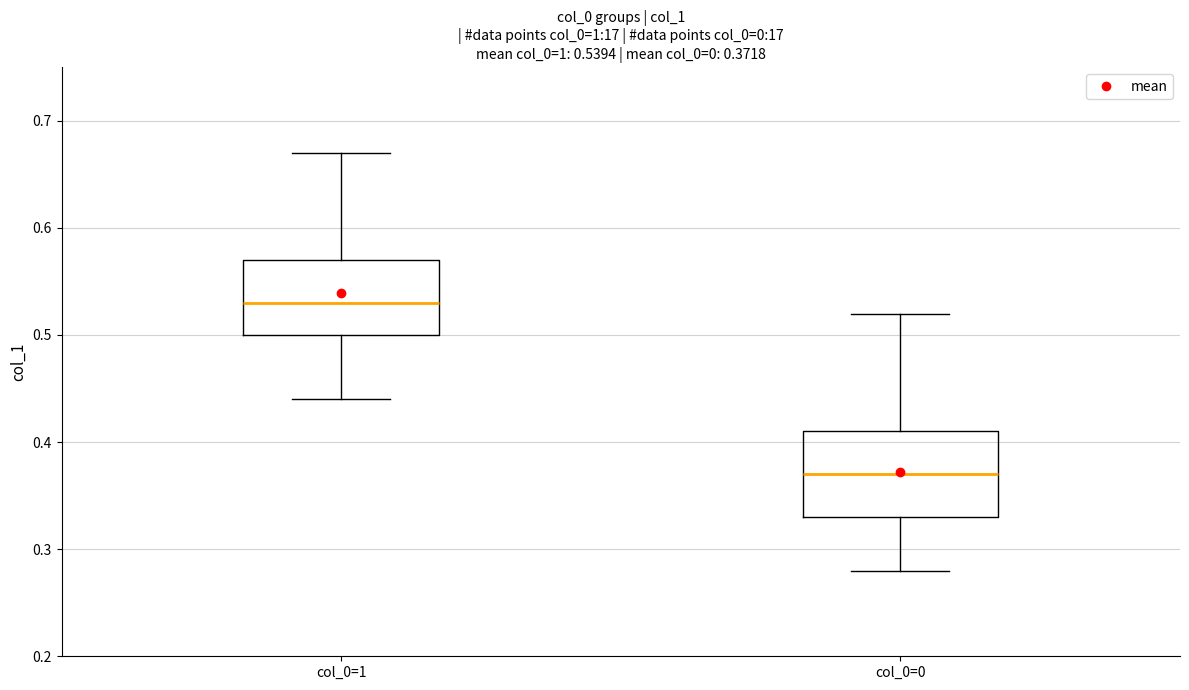

Which box has the lowest median line?

col_0=0